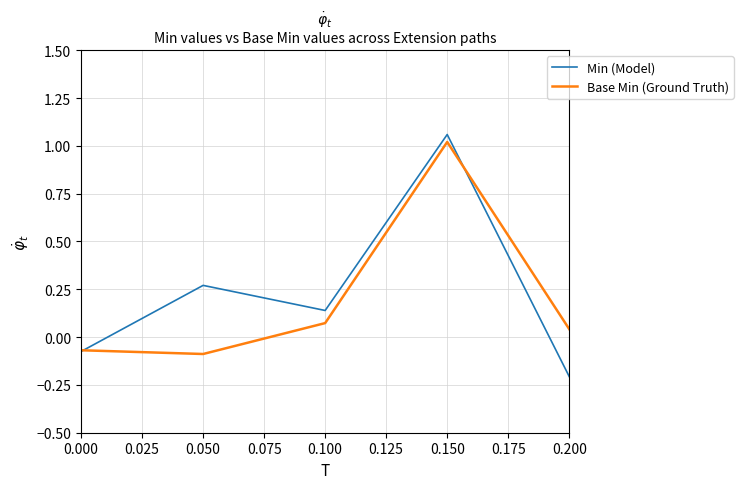

Which category has the highest value across all series?

0.150